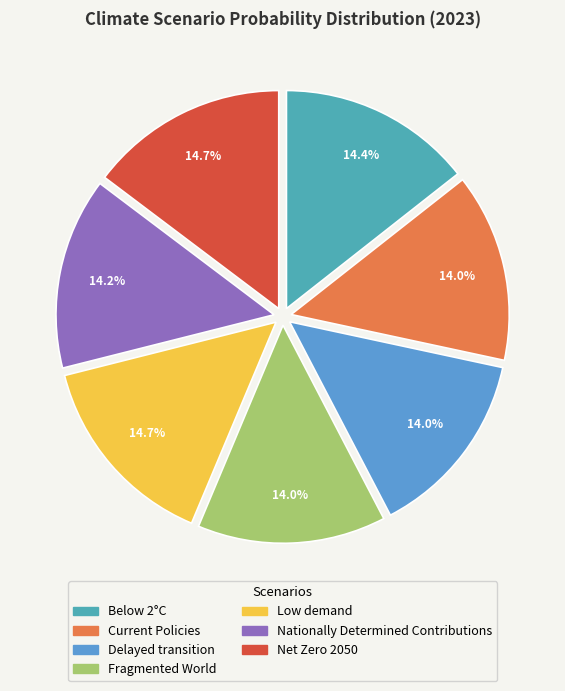

To the nearest percent, what portion does Delayed transition represent?

14%